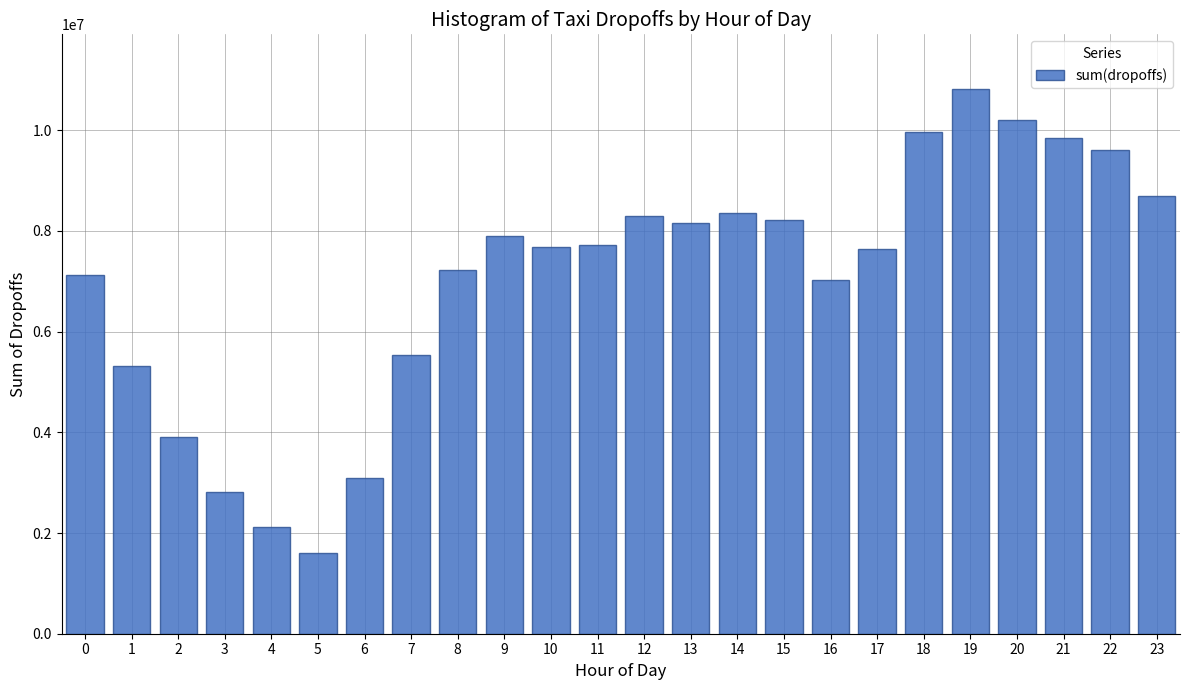

What is the change in value from 8 to 10?

+466775